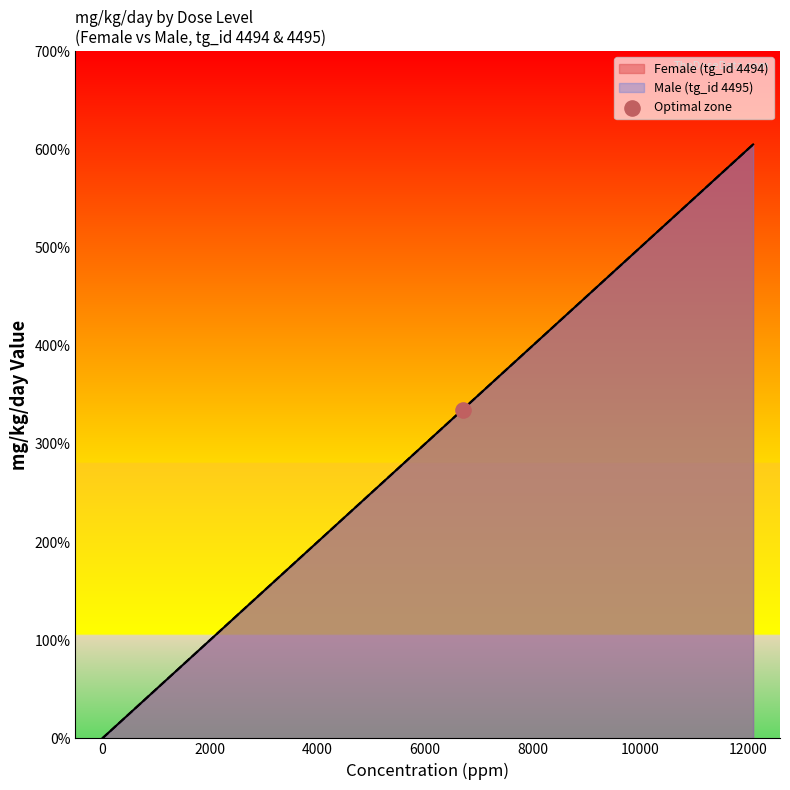

Which series has the widest spread of Y values?

Female (tg_id 4494)